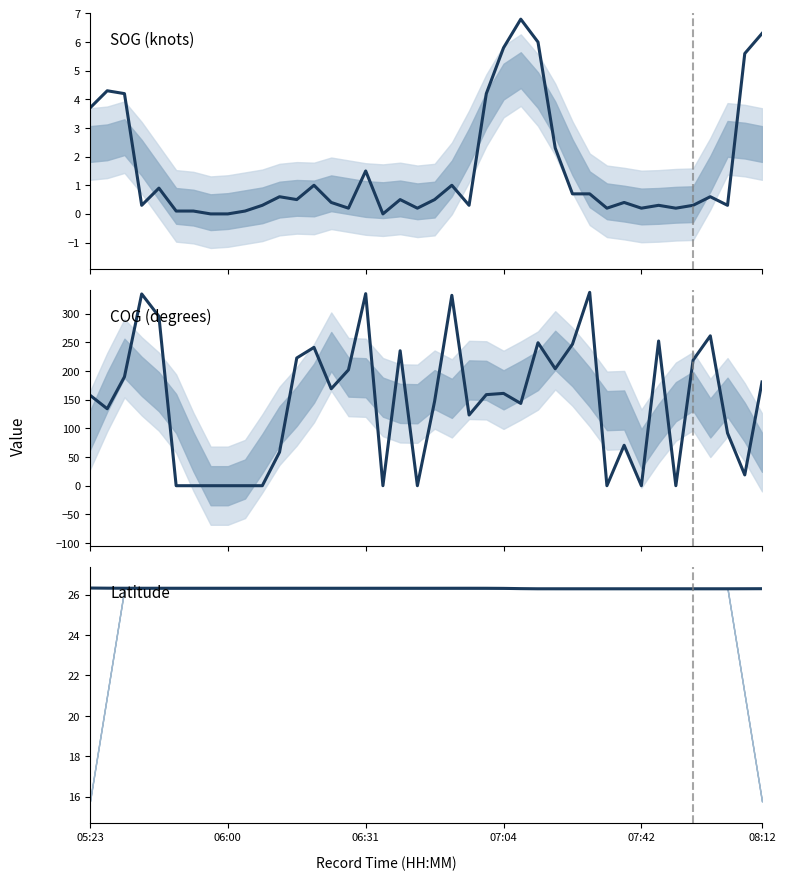

At how many categories does at least one series exceed 30?

28